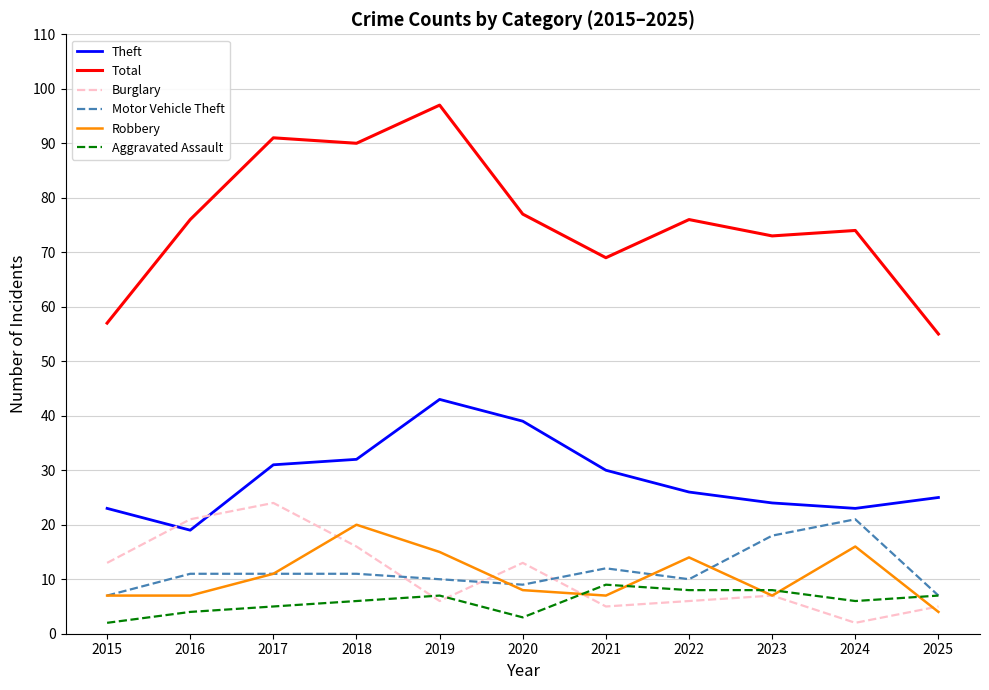

What is the total value across all series at 2025?

103